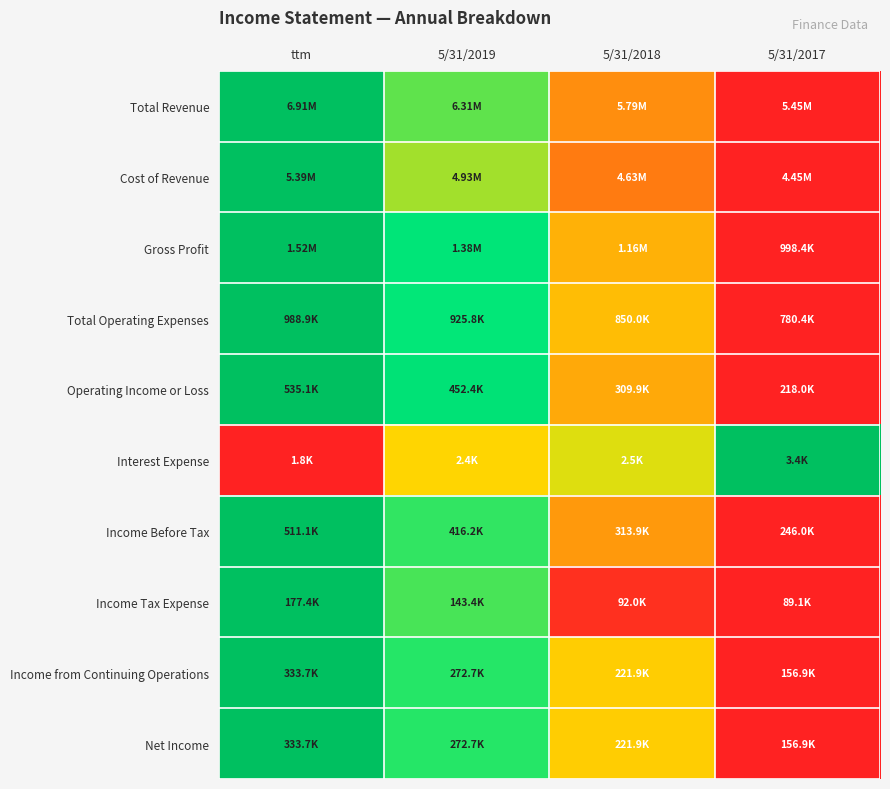

At which category is the sum across all series the highest?

ttm